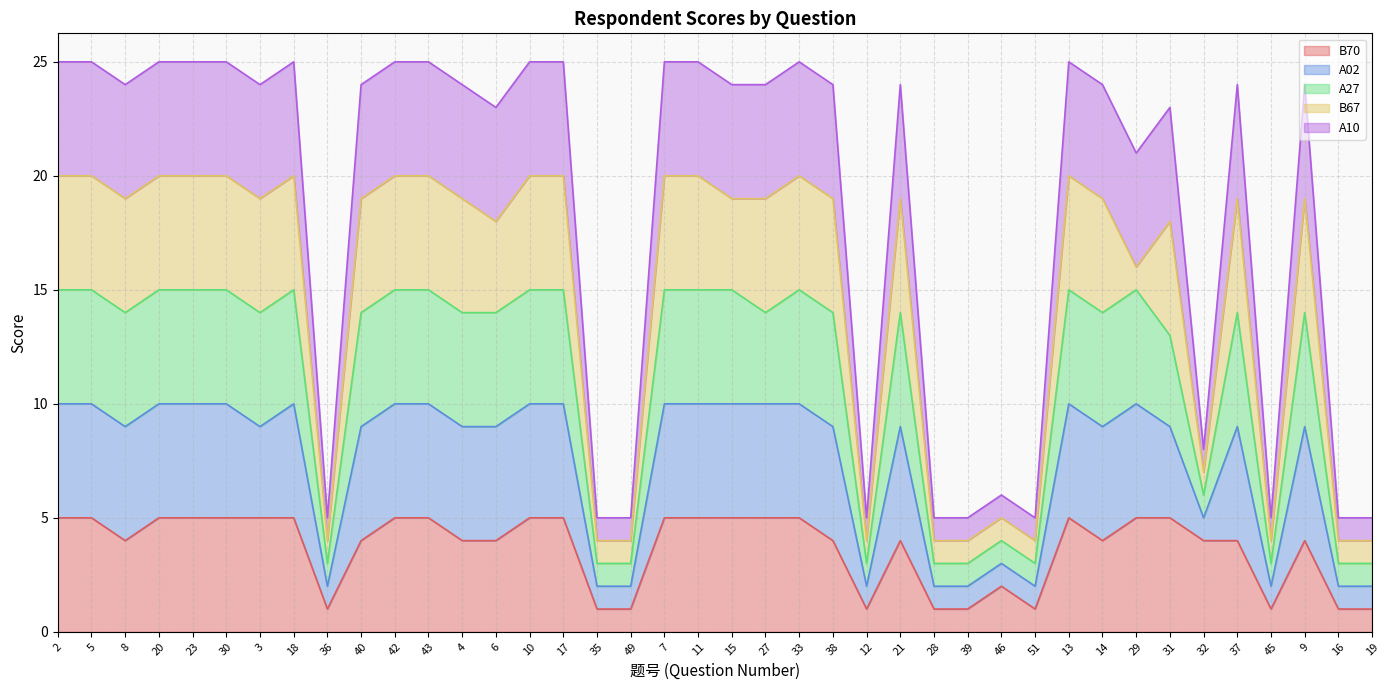

What value does the B70 series have at 27?

5